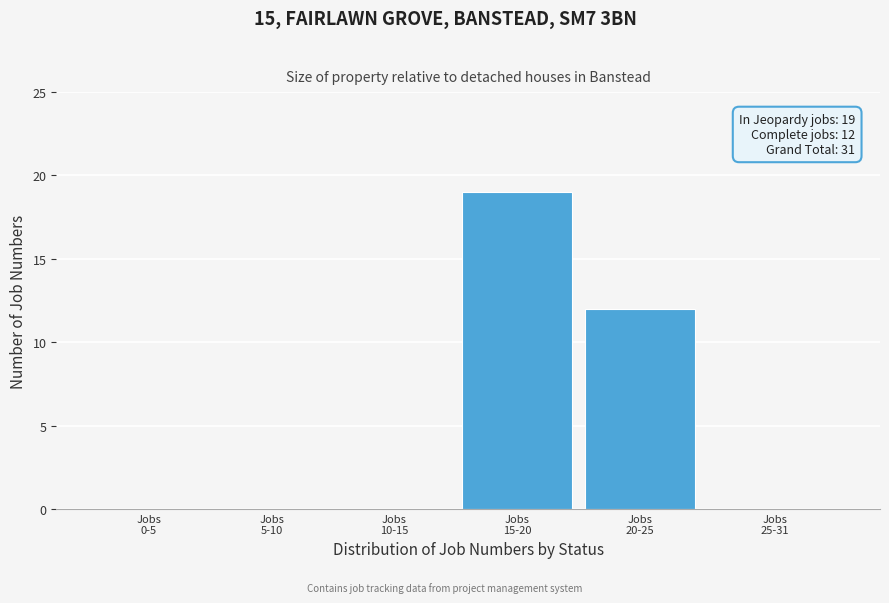

What is the greatest value displayed?

19